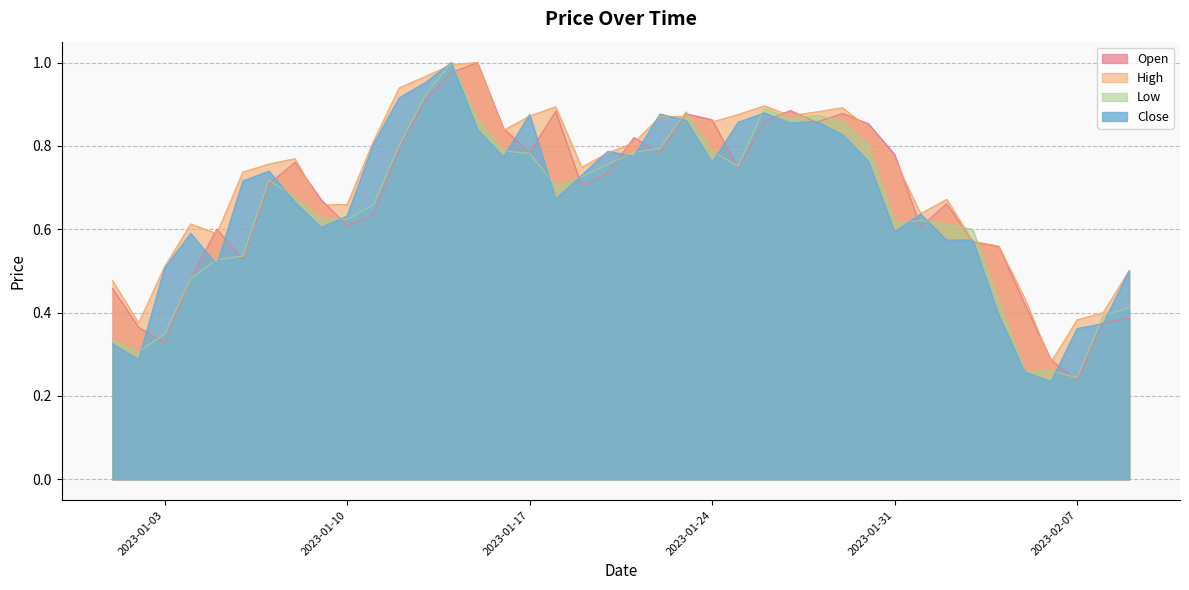

What is the minimum value shown in the chart?

0.2